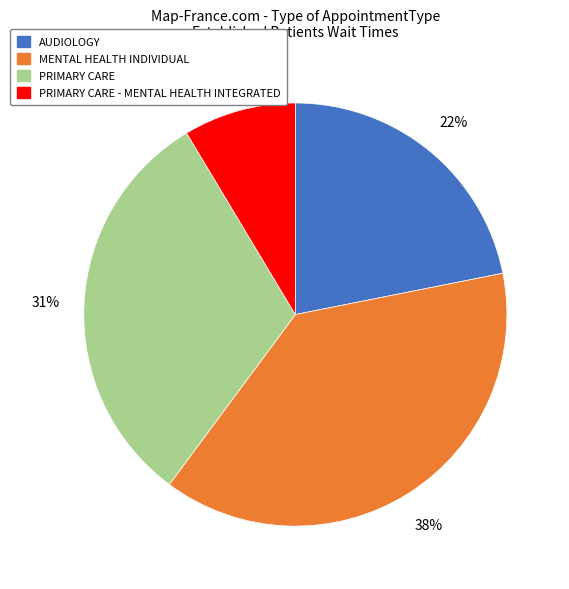

Count the number of slices in the pie.

4